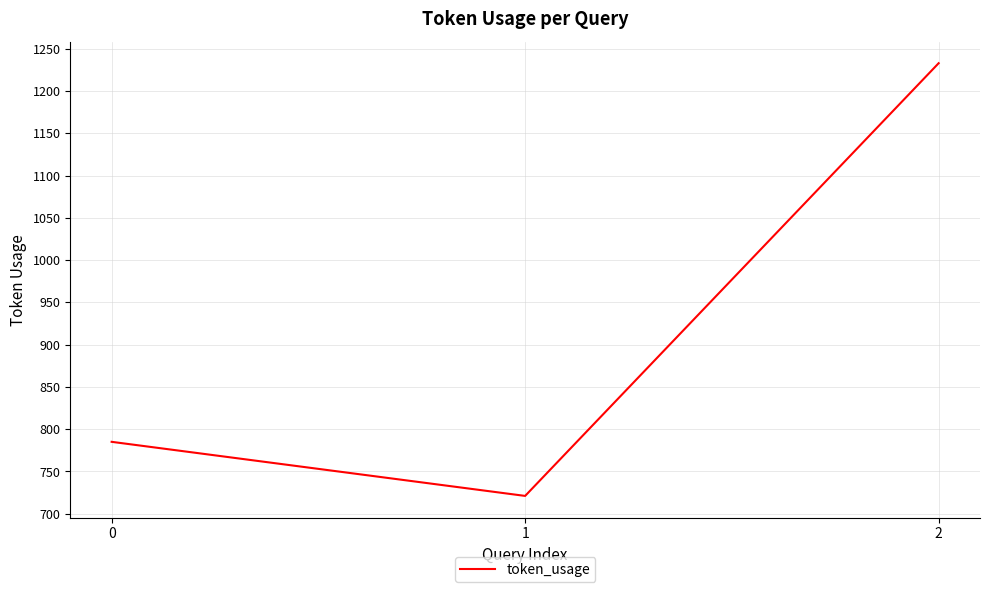

What is the average value?

913